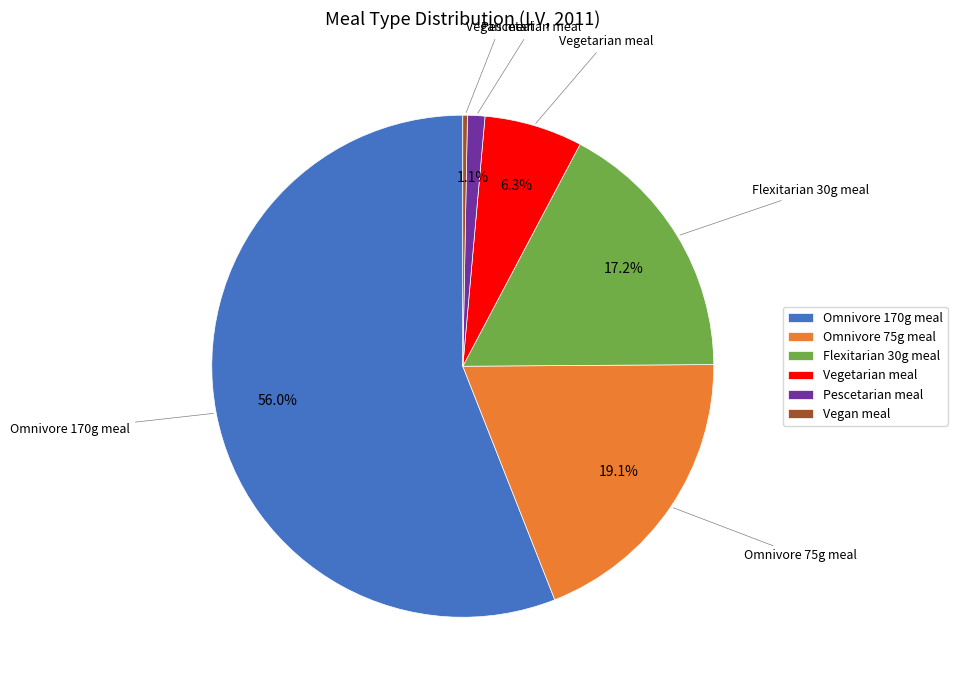

Do Vegetarian meal and Omnivore 170g meal together represent more than half of the pie?

Yes